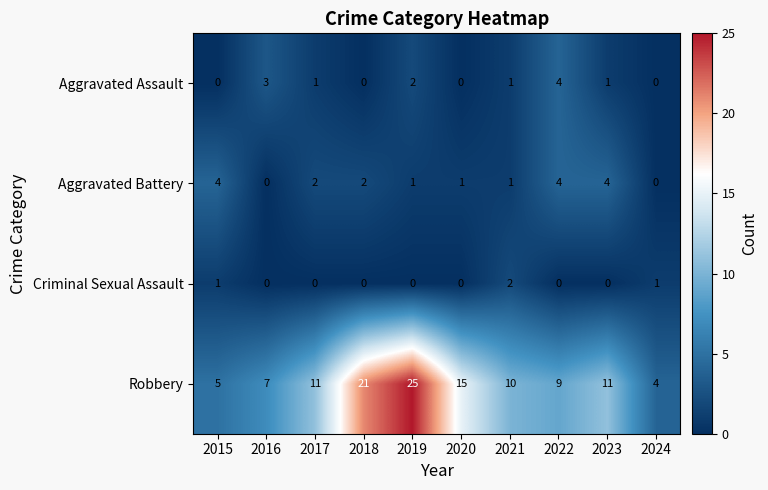

What is the spread (max minus min) of values at 2024?

4